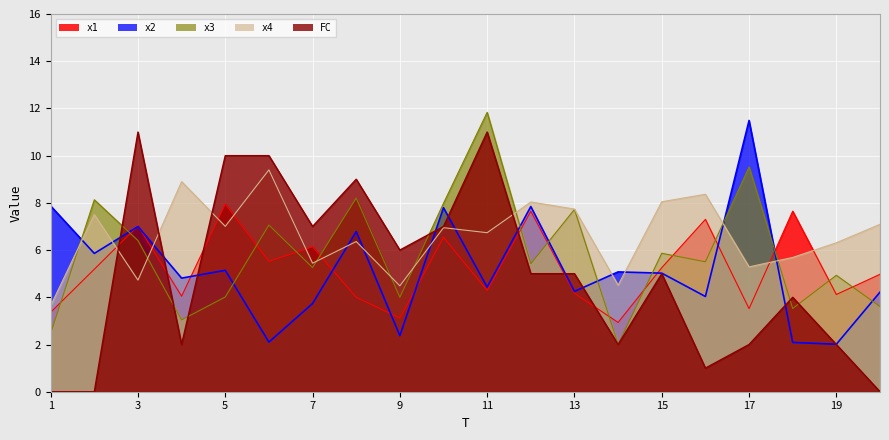

After their last crossing, which series has the higher values: x1 or FC?

x1